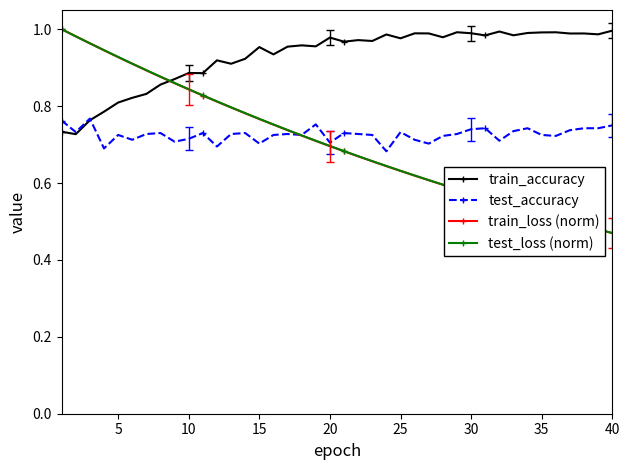

Which series has the largest range (max minus min)?

train_loss (norm)